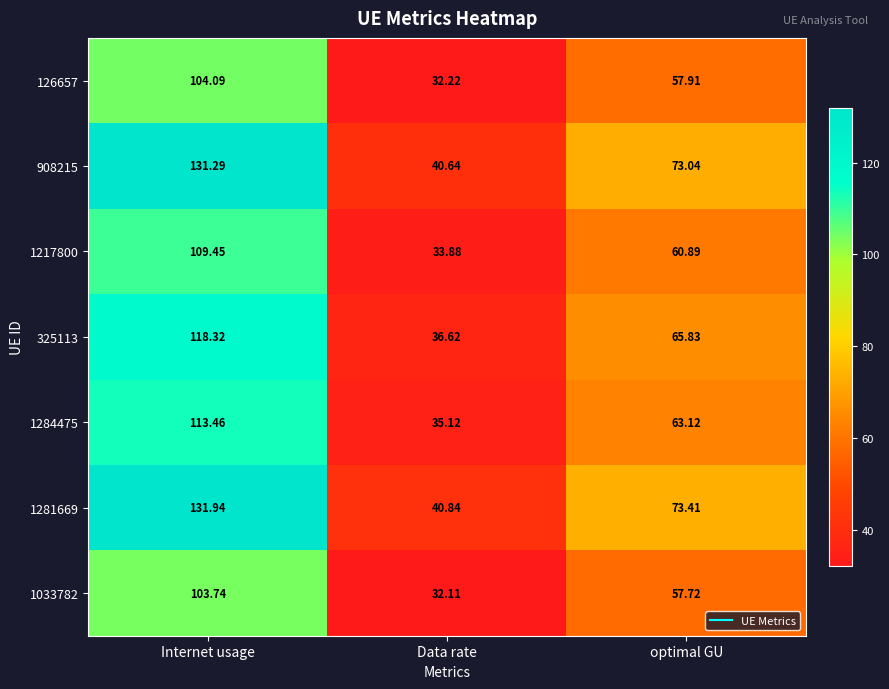

At which label does 126657 first exceed 57?

Internet usage